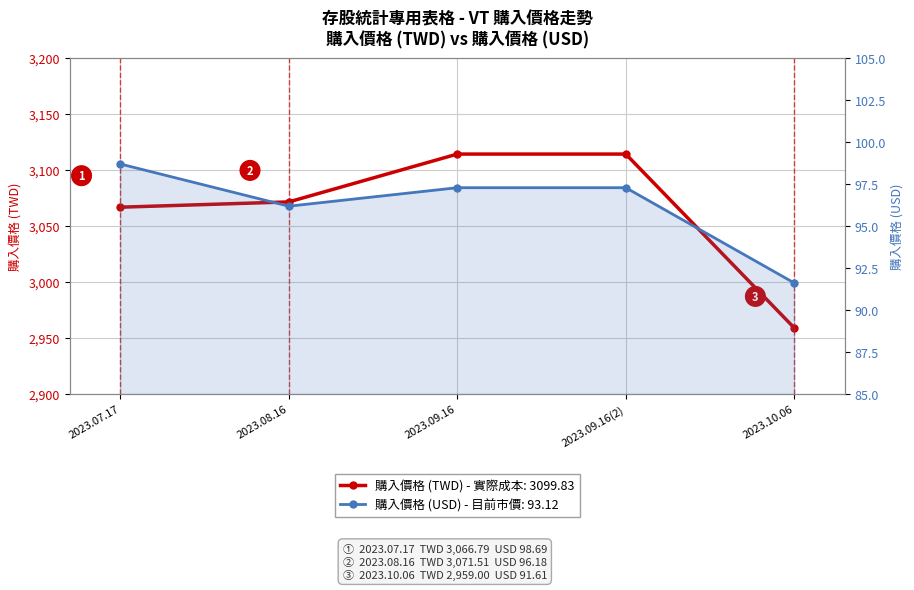

The 購入價格 (TWD) series shows 1364.8 at 2023.09.16(2). True or false?

False